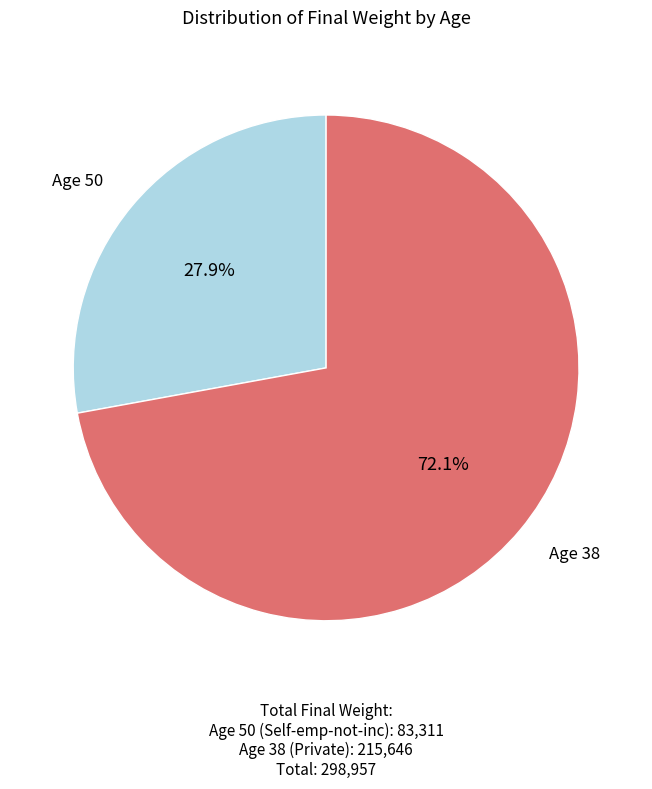

What is the smallest slice in the pie chart?

50